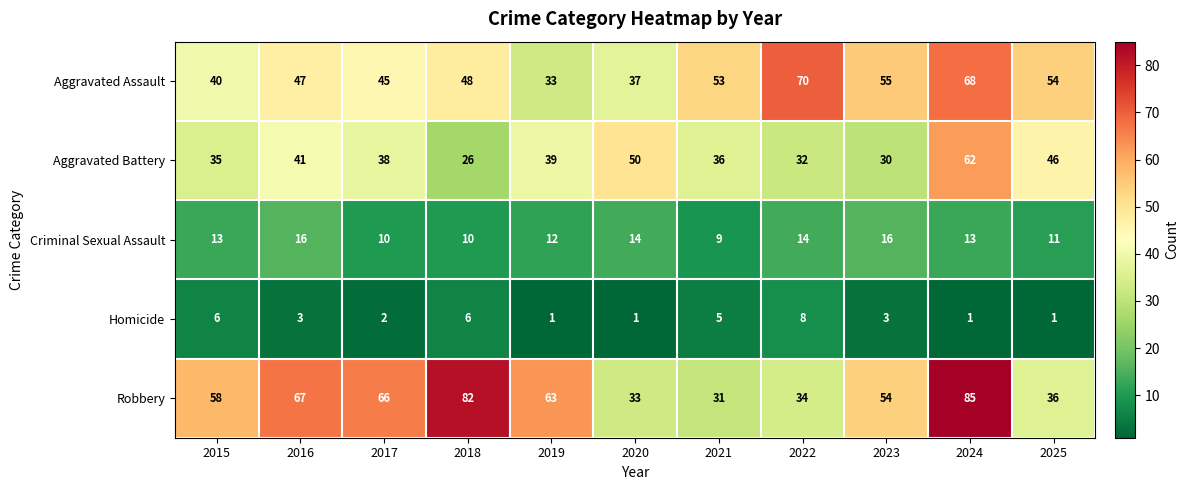

True or false: Aggravated Assault has a value of 68 at 2024.

True